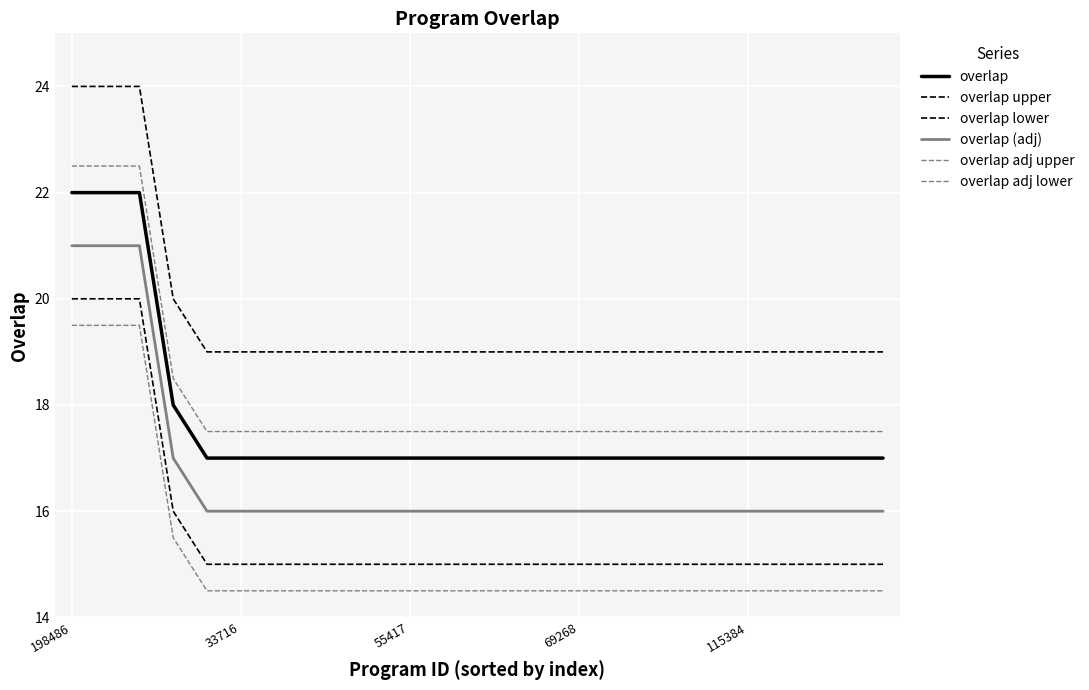

Does the chart display data point markers on the line(s)?

No